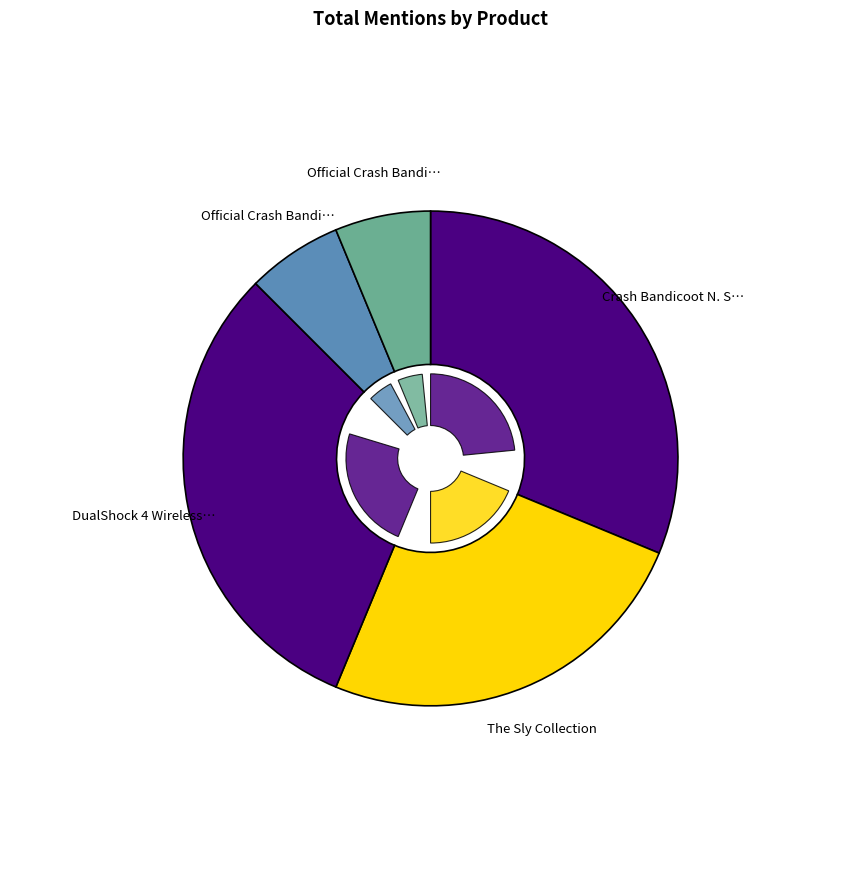

Approximately how many times larger is the value at The Sly Collection compared to Official Crash Bandicoot Pin Badge Set?

4.0